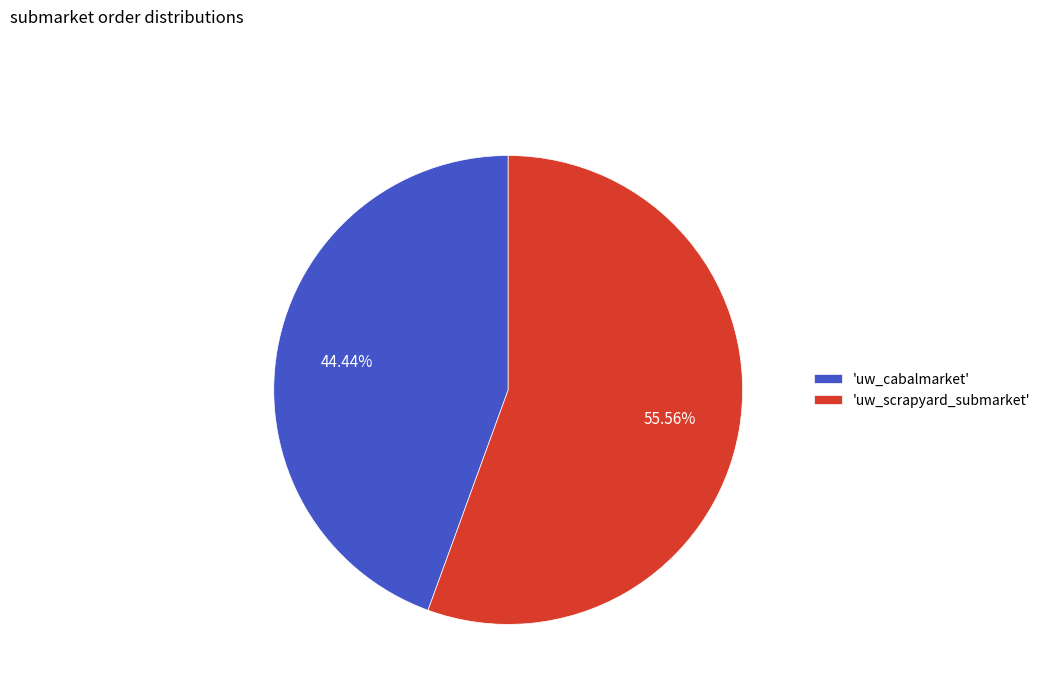

What is the ratio of the value at 'uw_cabalmarket' to the value at 'uw_scrapyard_submarket'?

0.8